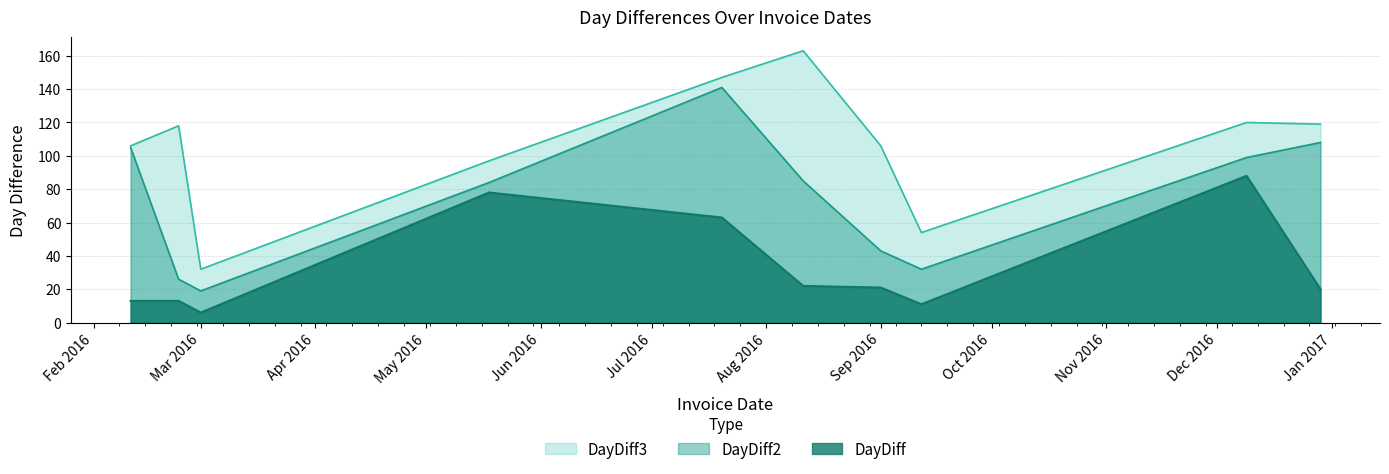

Does the chart display data point markers on the line(s)?

No